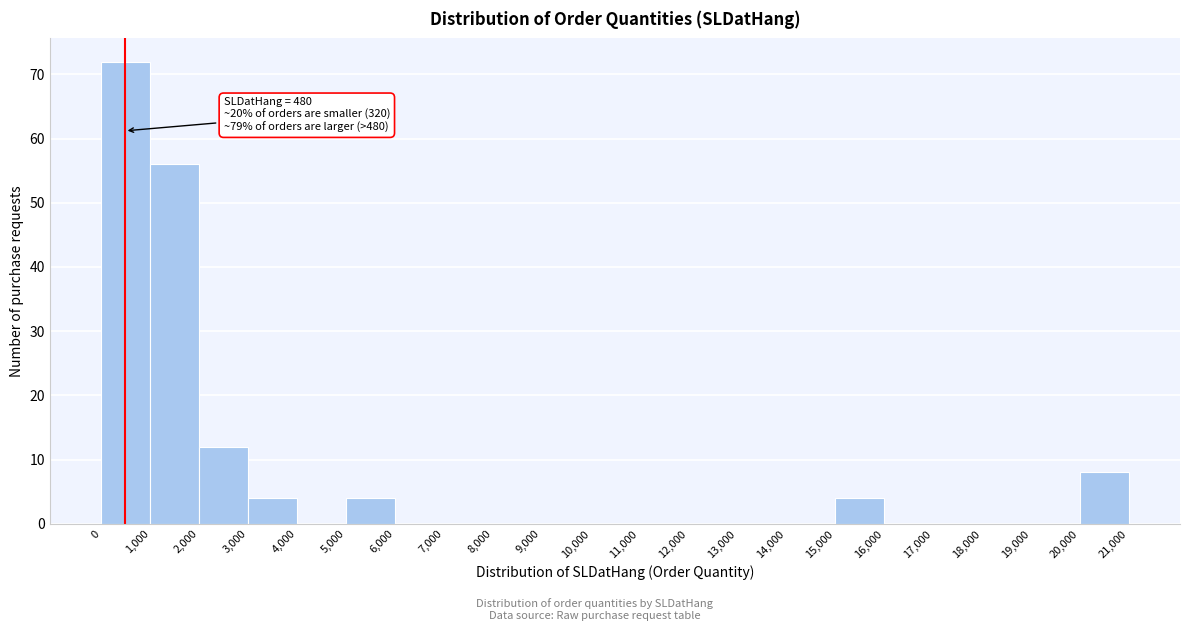

Over which range of the x-axis is the bar tallest?

0 to 1,000